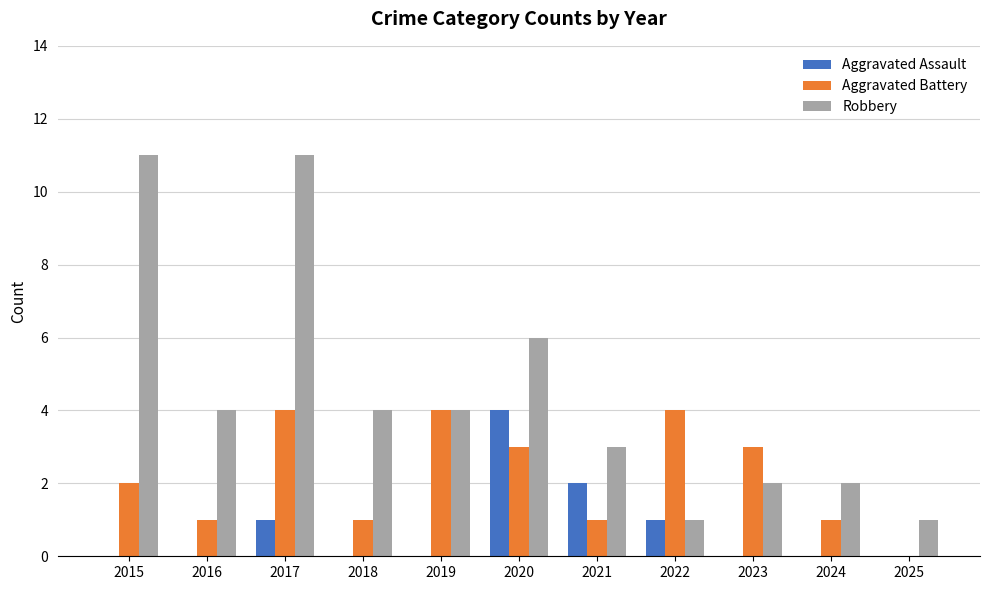

What is the sum of all Robbery values?

49